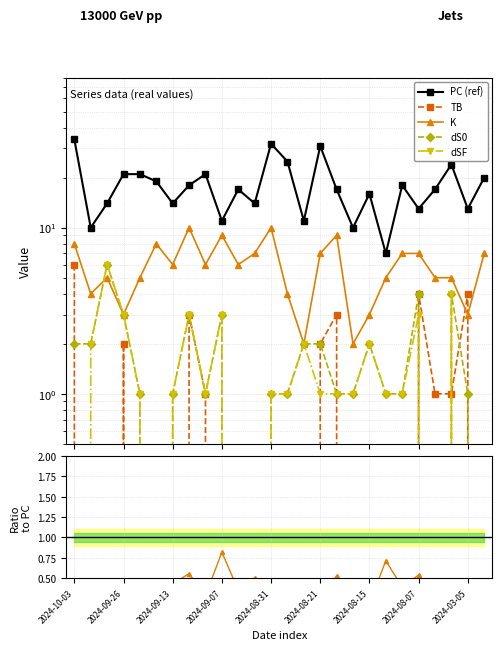

True or false: K has more than 2 points higher than both neighbors.

True